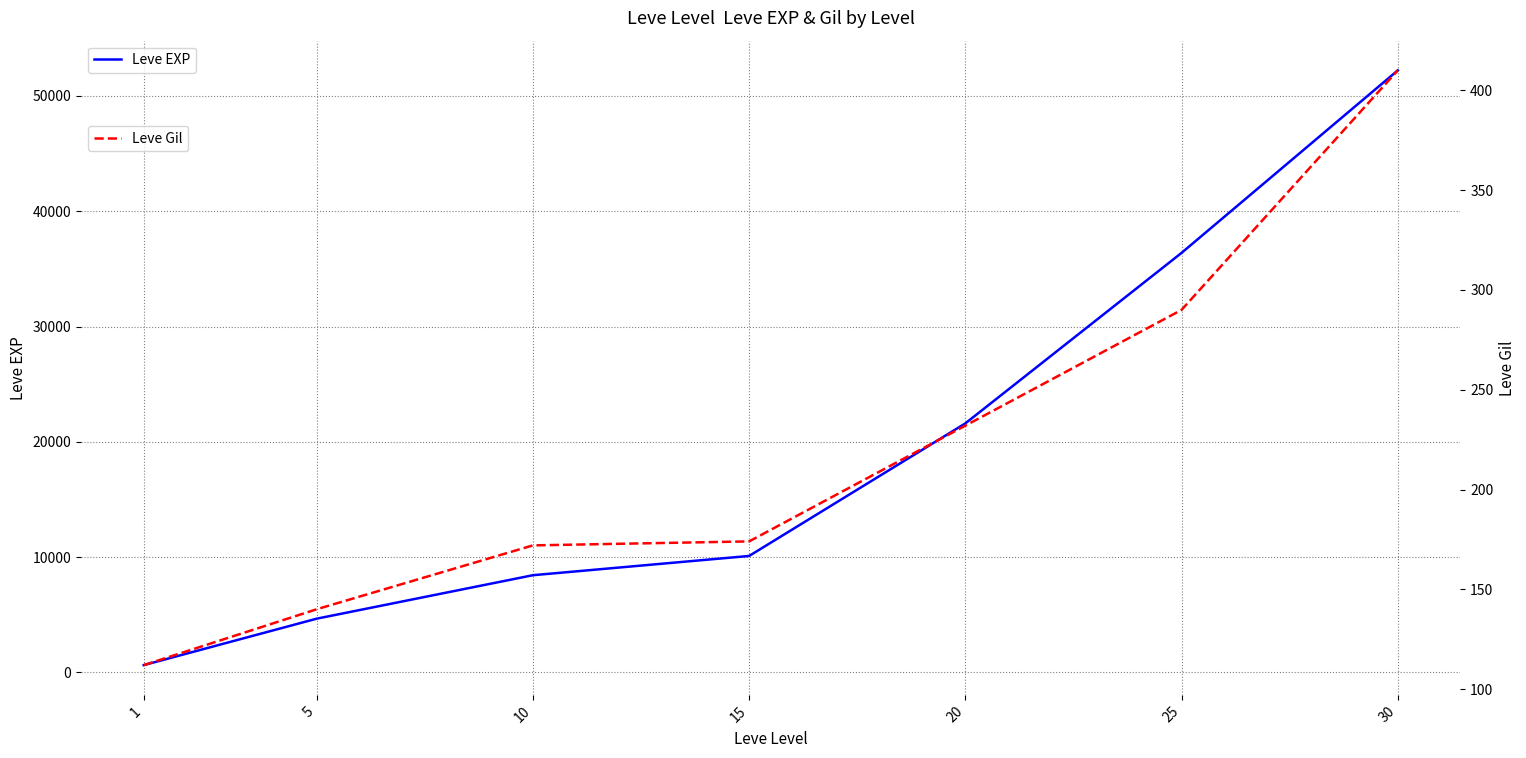

What is the highest value of the Leve Gil series?

410